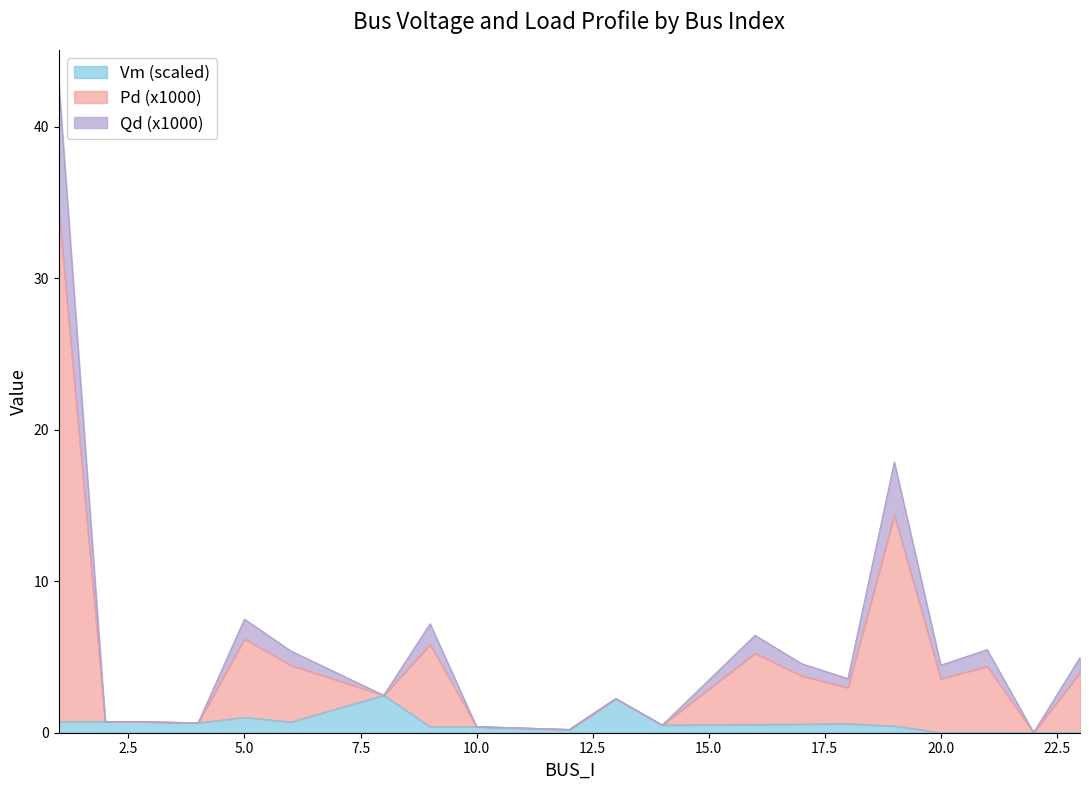

What are all the series names shown in the legend?

Vm (scaled), Pd (x1000), Qd (x1000)